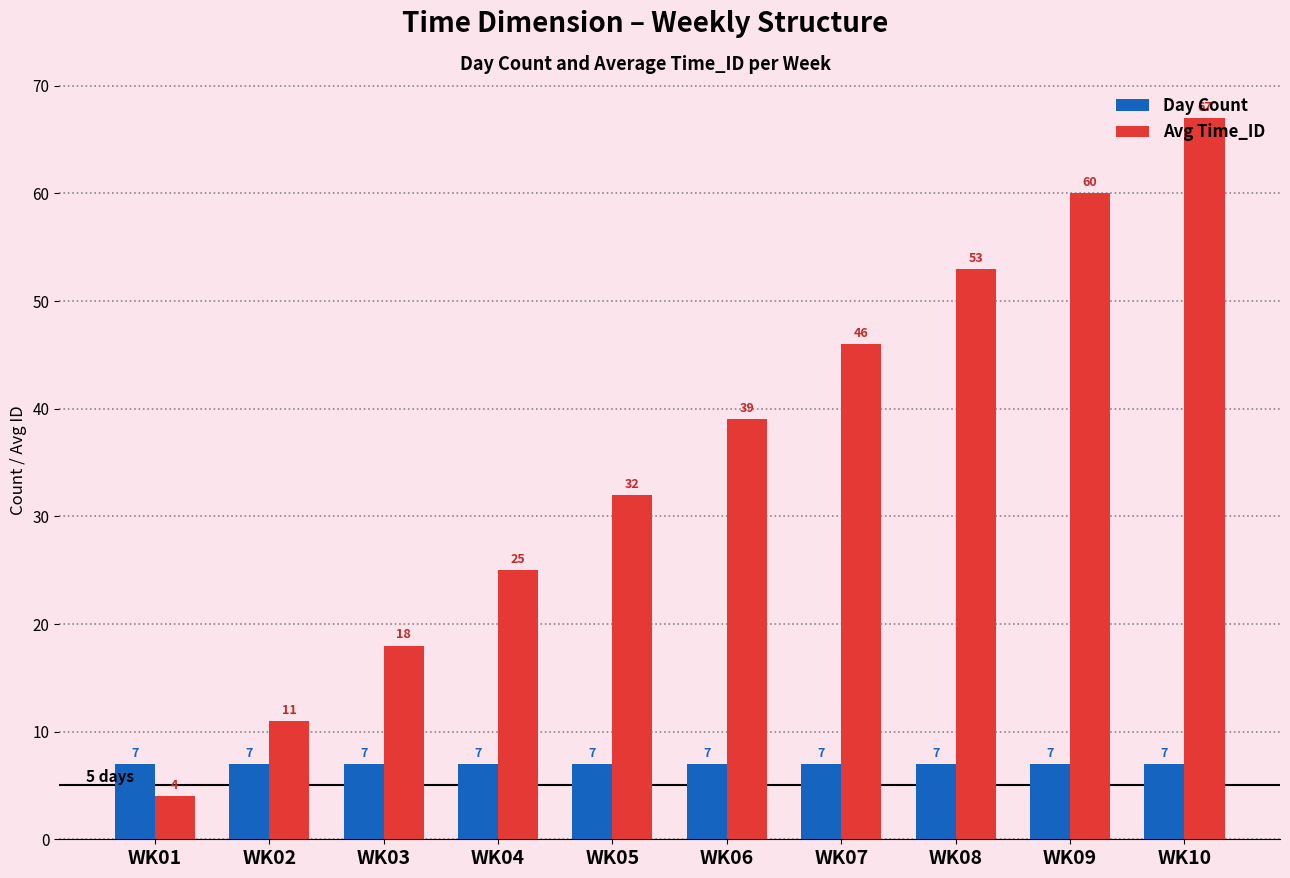

What is the sum of all Avg Time_ID values?

355